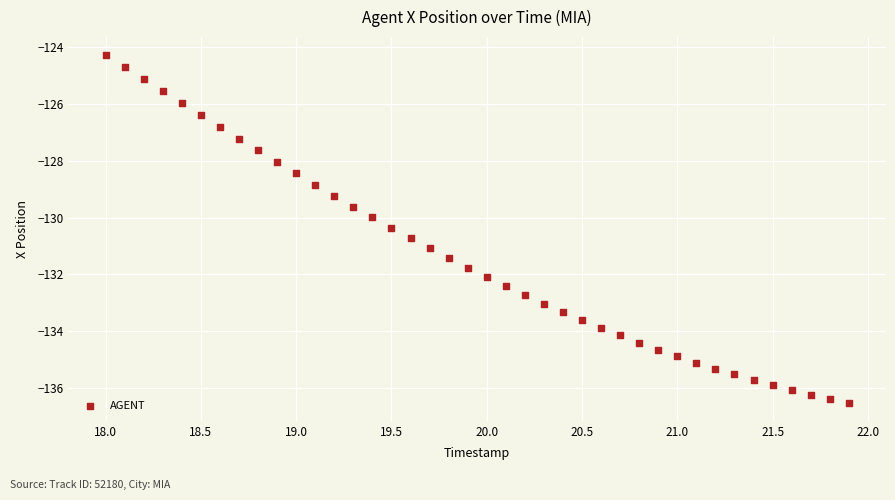

What is the range of X values (max minus min)?

3.9